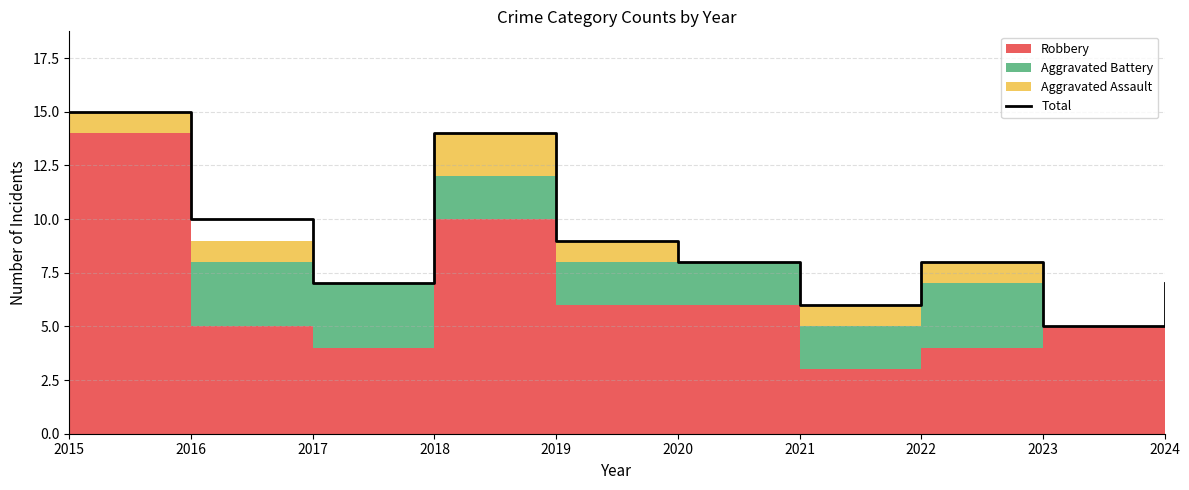

Reading left to right, extract all data points from this chart.

2015=15	2016=10	2017=7	2018=14	2019=9	2020=8	2021=6	2022=8	2023=5	2024=7